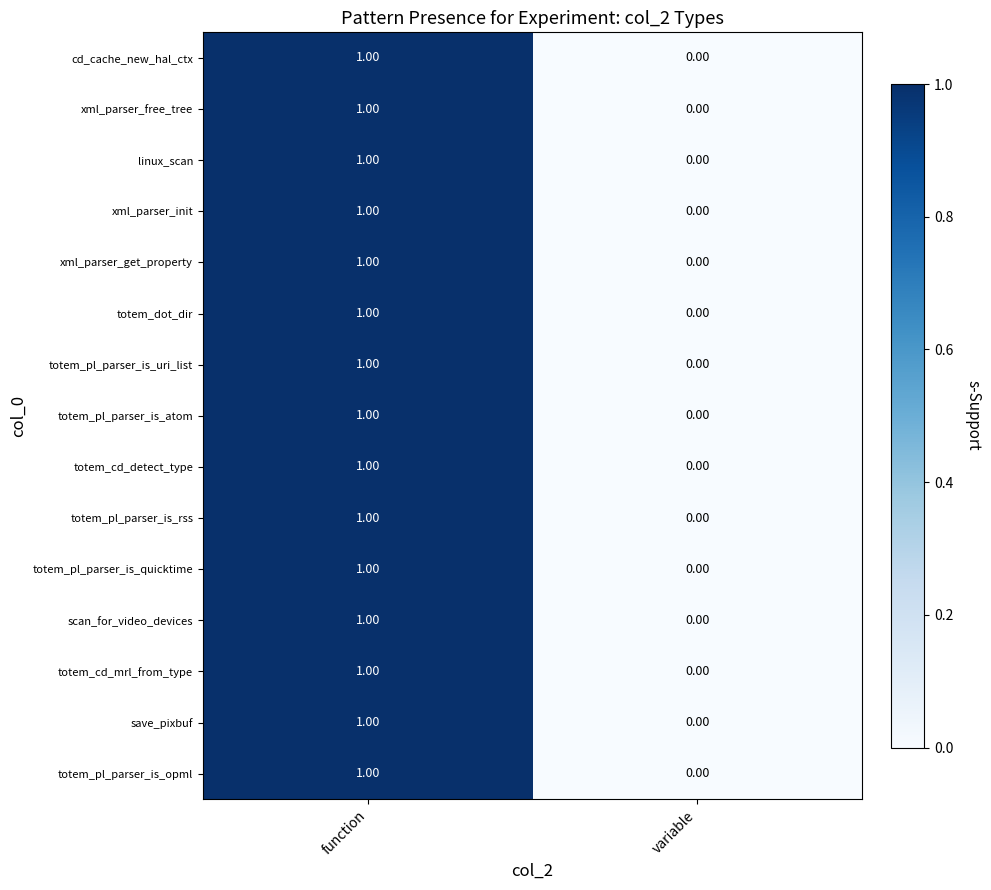

Rank the categories by cd_cache_new_hal_ctx value from lowest to highest.

variable, function